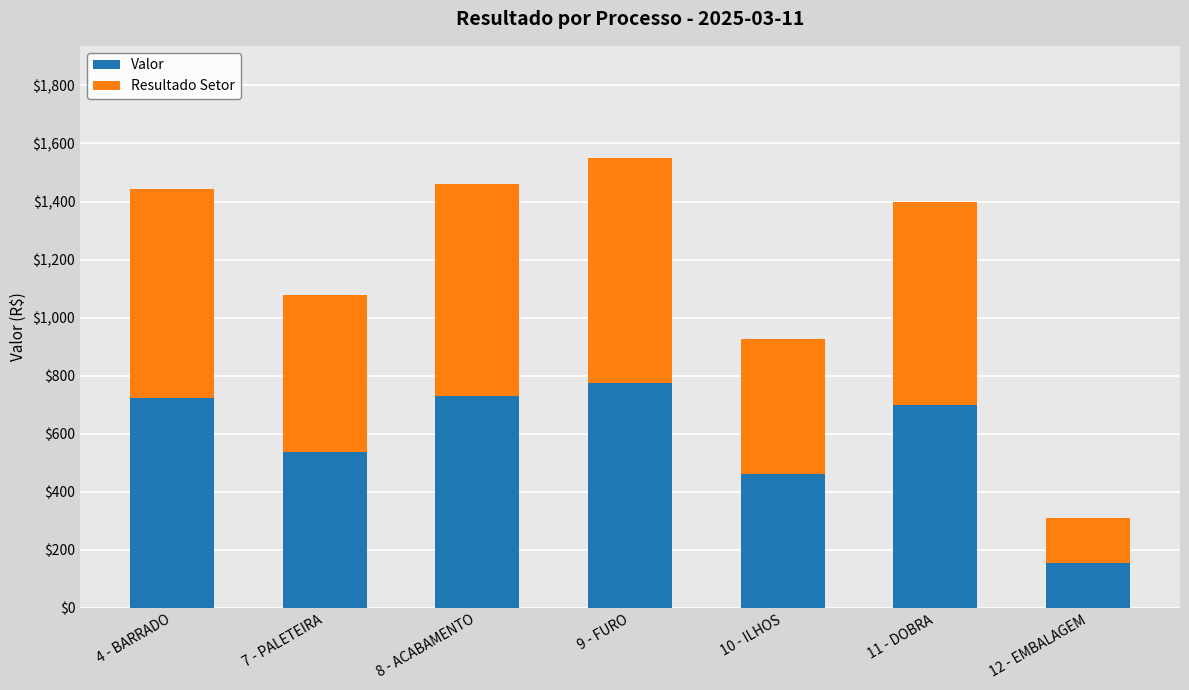

What is the sum of all Valor values?

4081.3